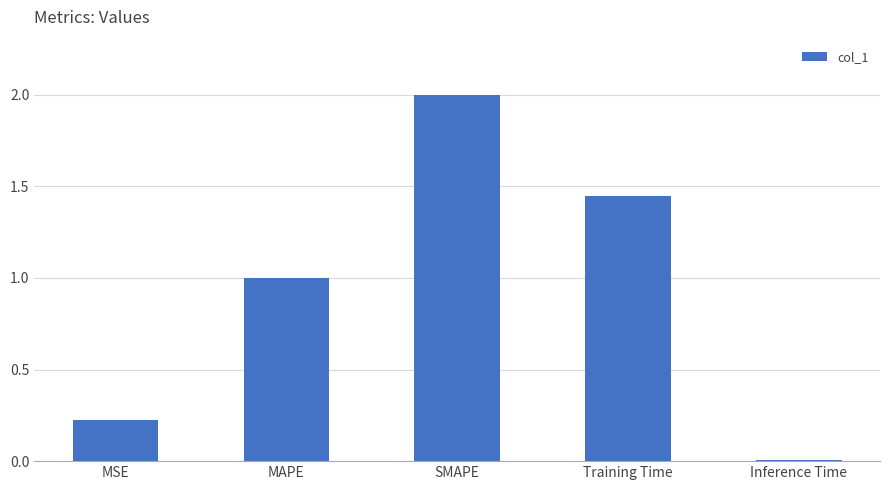

The value at SMAPE is 3.5. True or false?

False